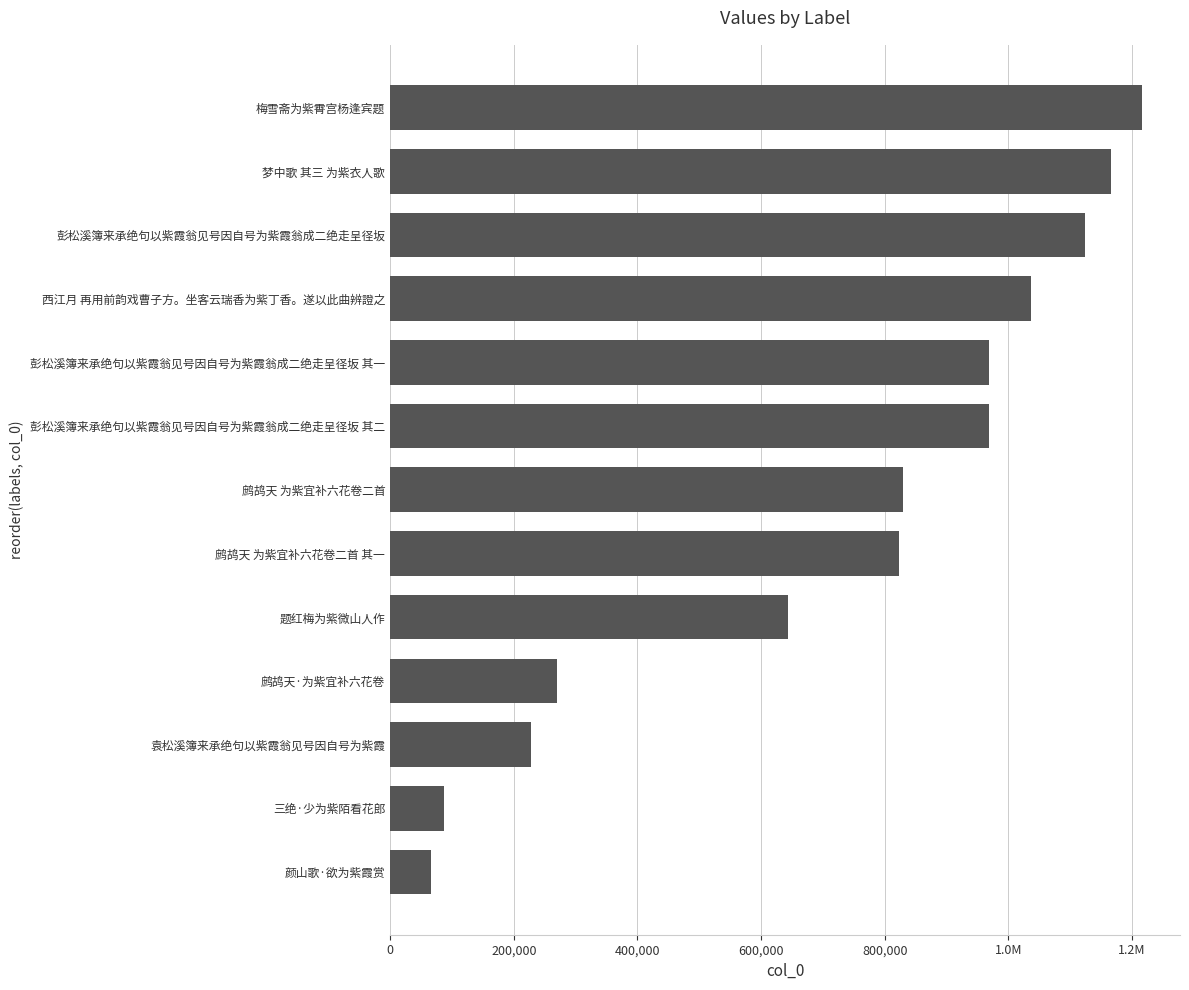

What is the average value?

725096